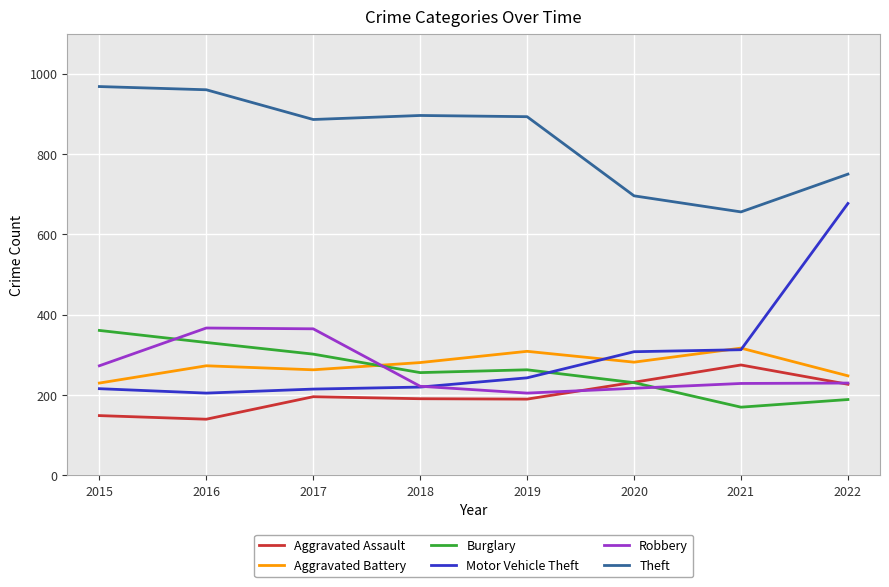

Where do Aggravated Battery and Robbery first cross each other?

2017 and 2018